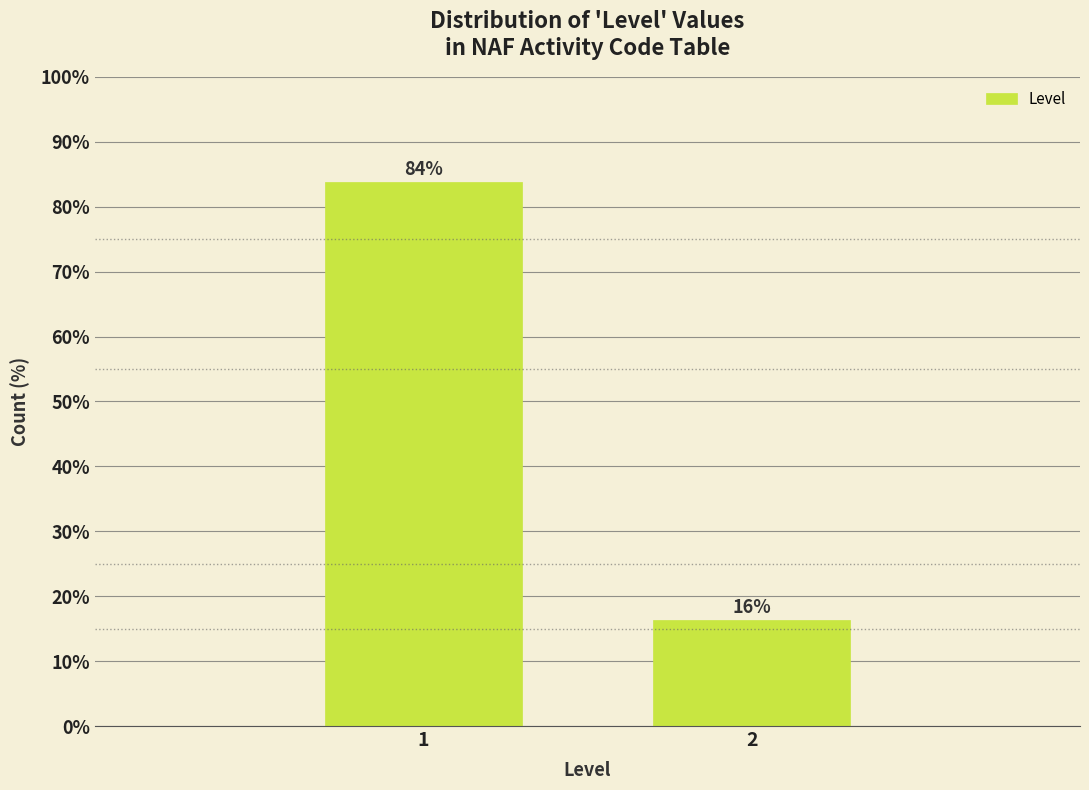

Approximately how many times larger is the value at 1 compared to 2?

5.2